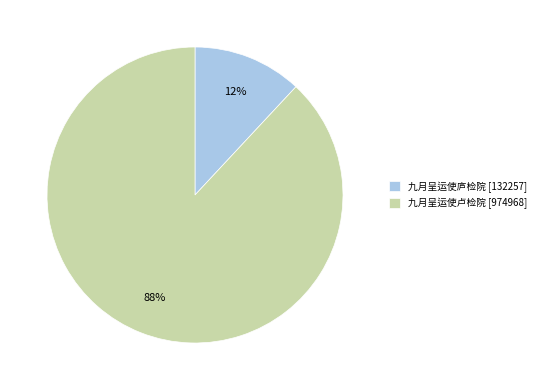

To the nearest percent, what is the difference between the 九月呈运使庐检院 and 九月呈运使卢检院 slice percentages?

76%